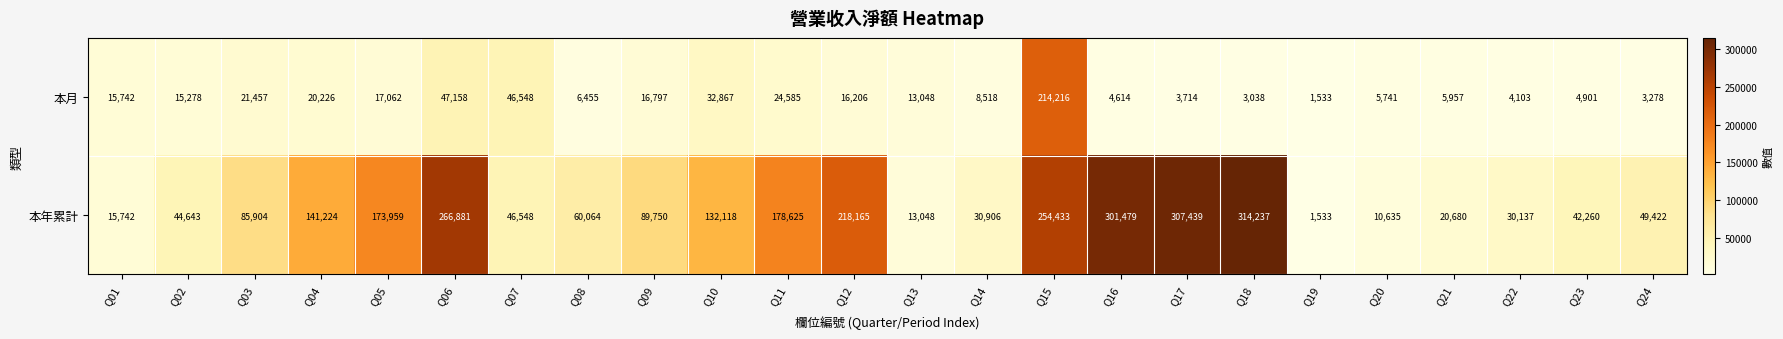

At Q23, list the series in order from smallest to largest.

本月, 本年累計